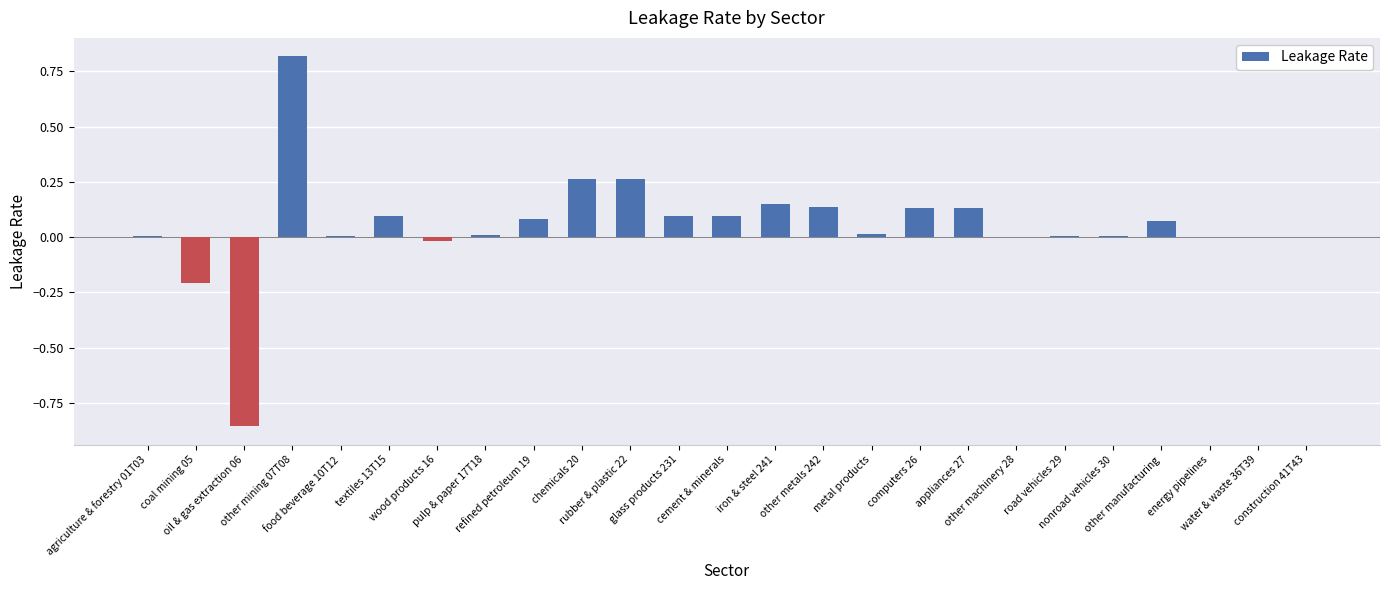

What is the maximum value shown in the chart?

0.8